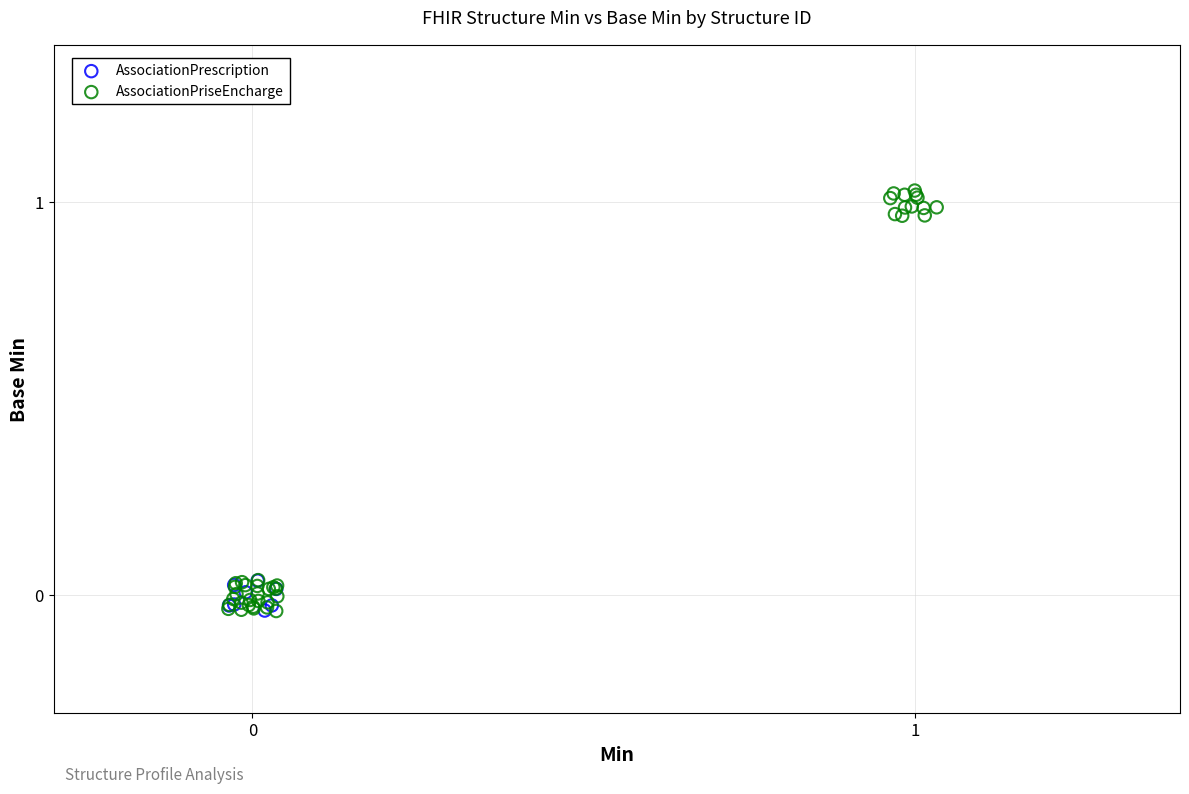

Which series contains the highest Y value?

AssociationPriseEncharge